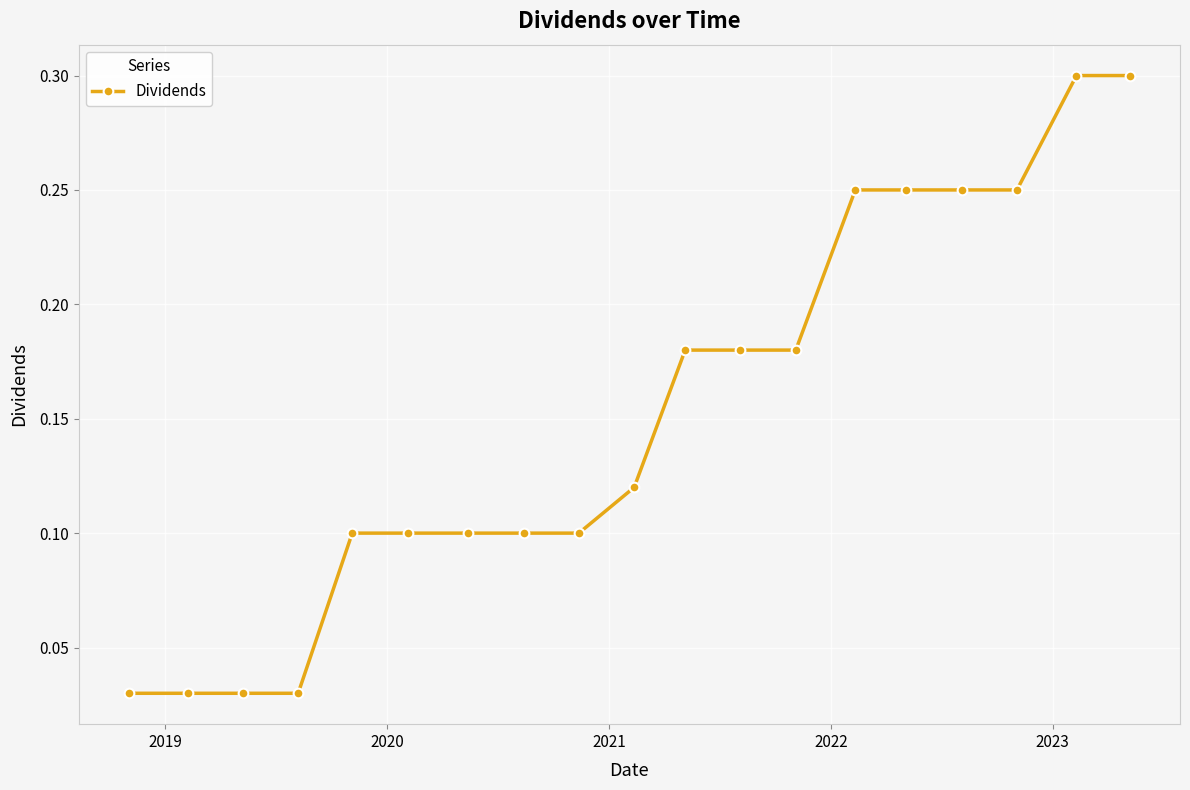

Does the chart have visible grid lines?

Yes